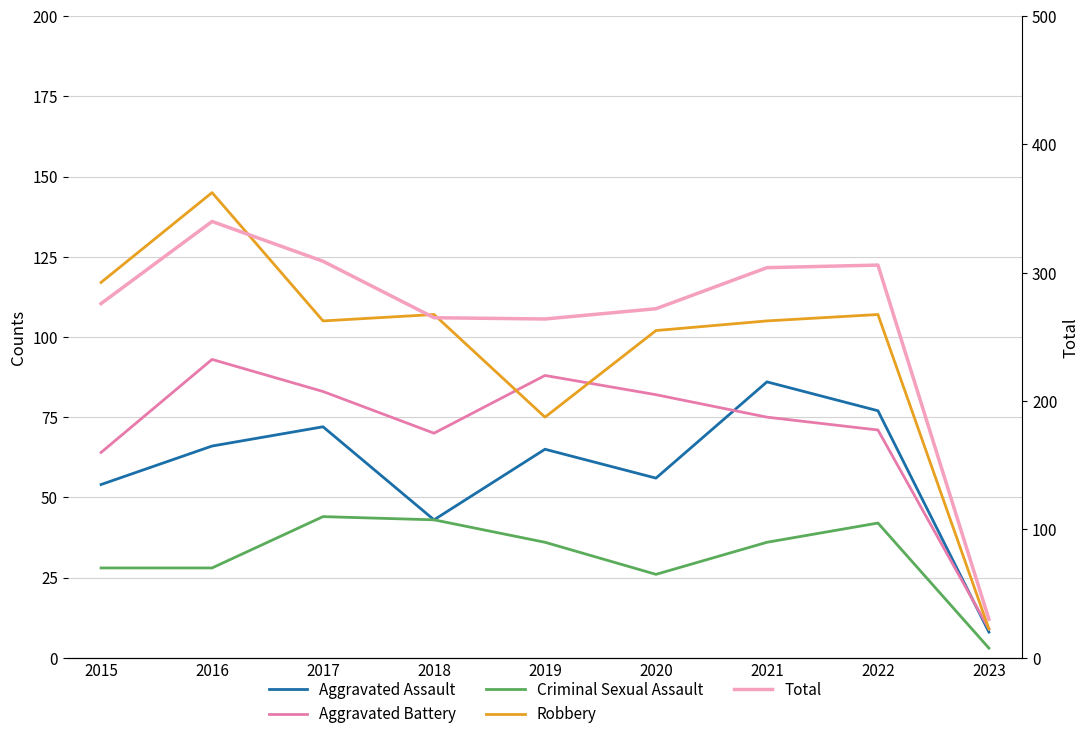

The Total series shows 30 at 2023. True or false?

True